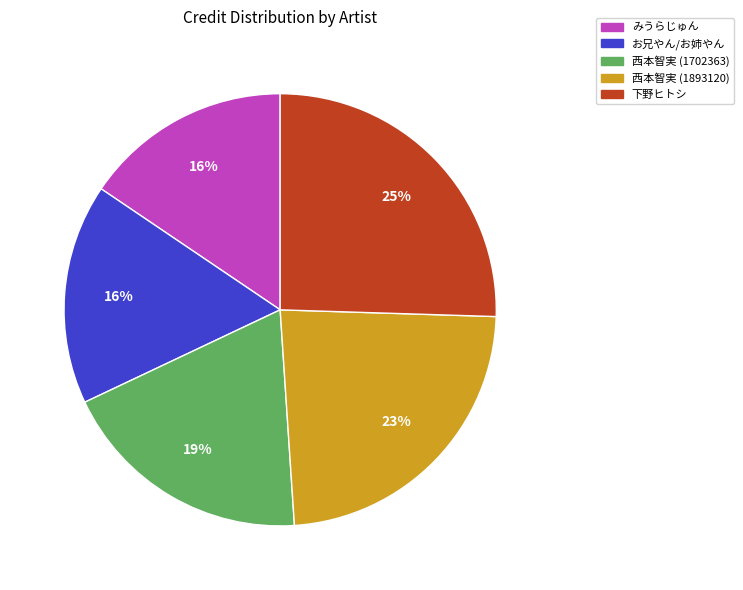

How many slices are in this pie chart?

5